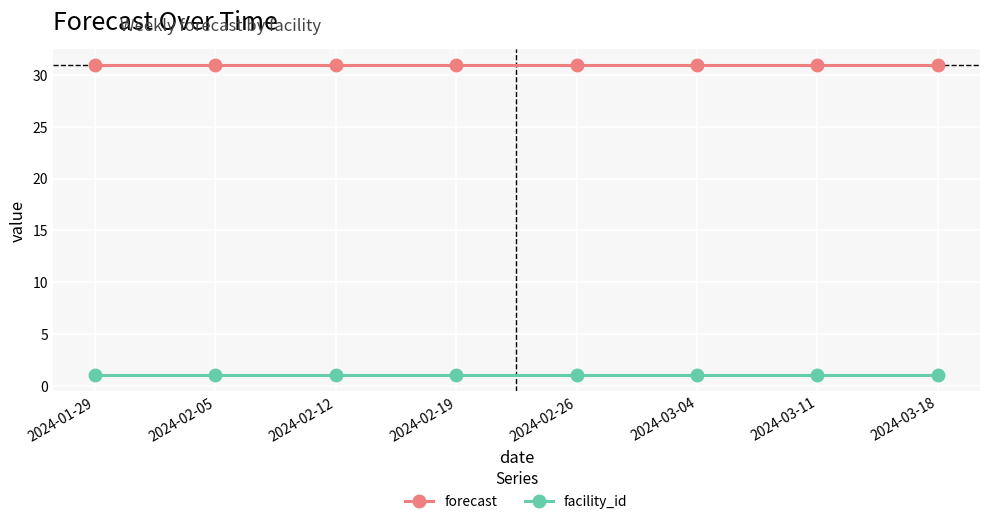

What is the sum of all forecast values?

248